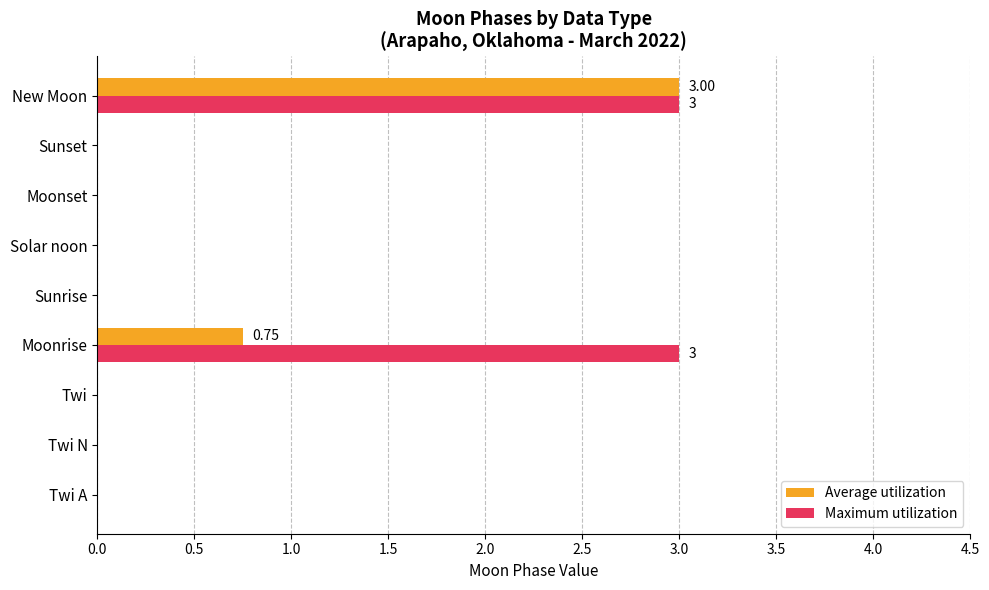

What is the sum of all Maximum utilization values?

6.0